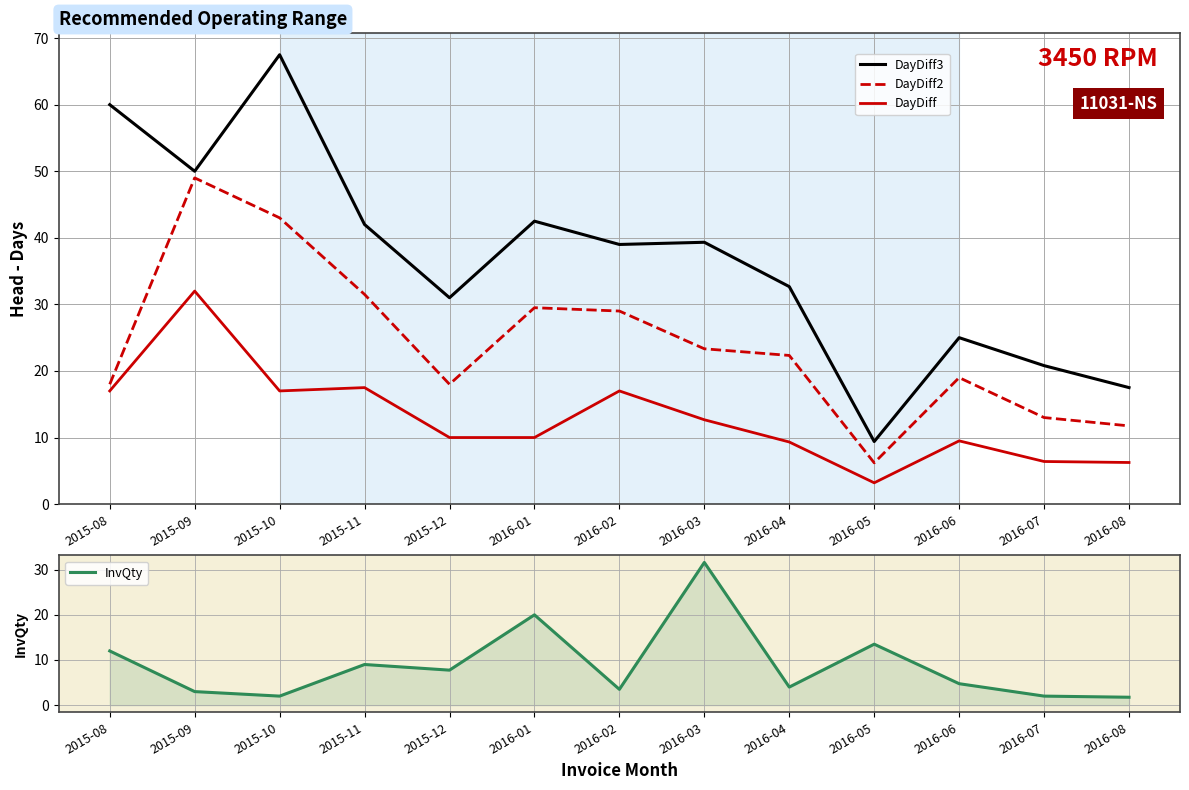

Reading left to right, what are all the values shown in this chart?

DayDiff3: 60.0	50.0	67.5	42.0	31.0	42.5	39.0	39.3	32.7	9.4	25.0	20.8	17.5
DayDiff2: 18.0	49.0	43.0	31.5	18.0	29.5	29.0	23.3	22.3	6.2	19.0	13.0	11.8
DayDiff: 17.0	32.0	17.0	17.5	10.0	10.0	17.0	12.7	9.3	3.2	9.5	6.4	6.2
InvQty: 12.0	3.0	2.0	9.0	7.8	20.0	3.5	31.6	4.0	13.5	4.8	2.0	1.8